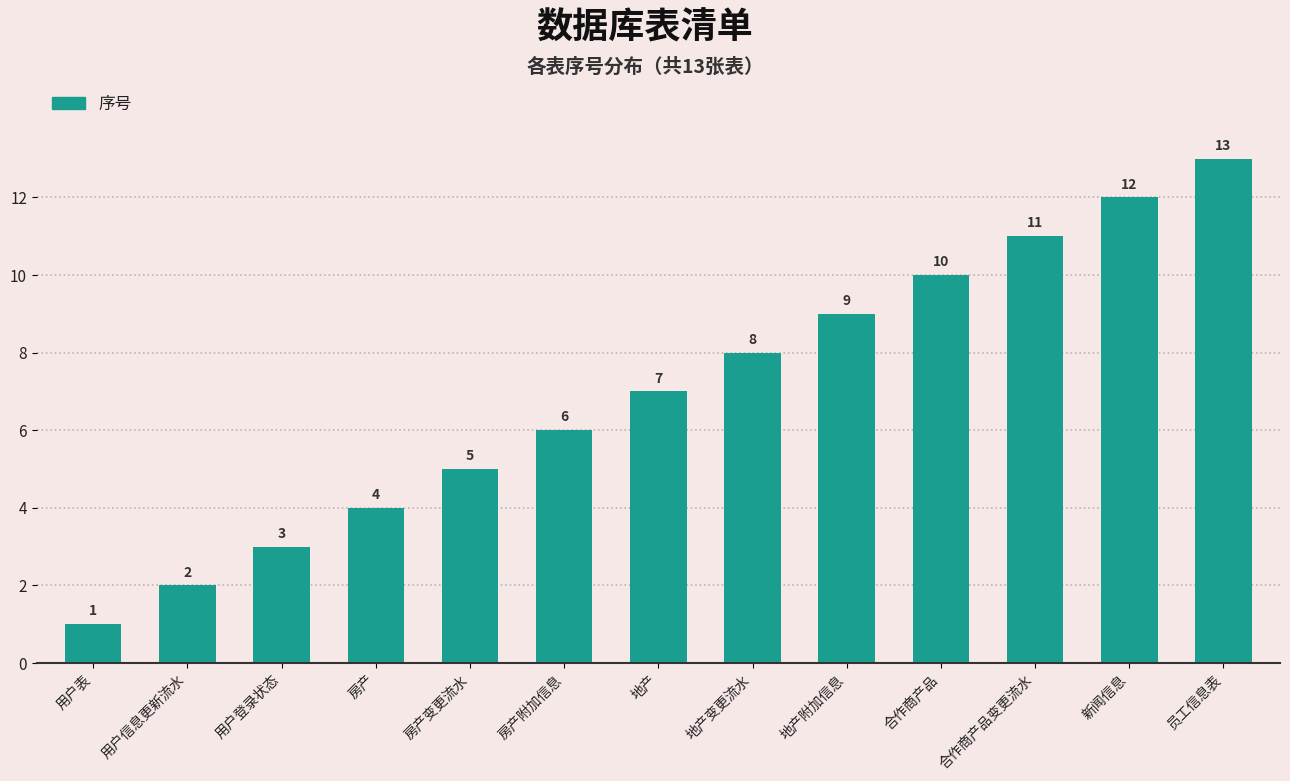

Which category has the highest value across all series?

员工信息表